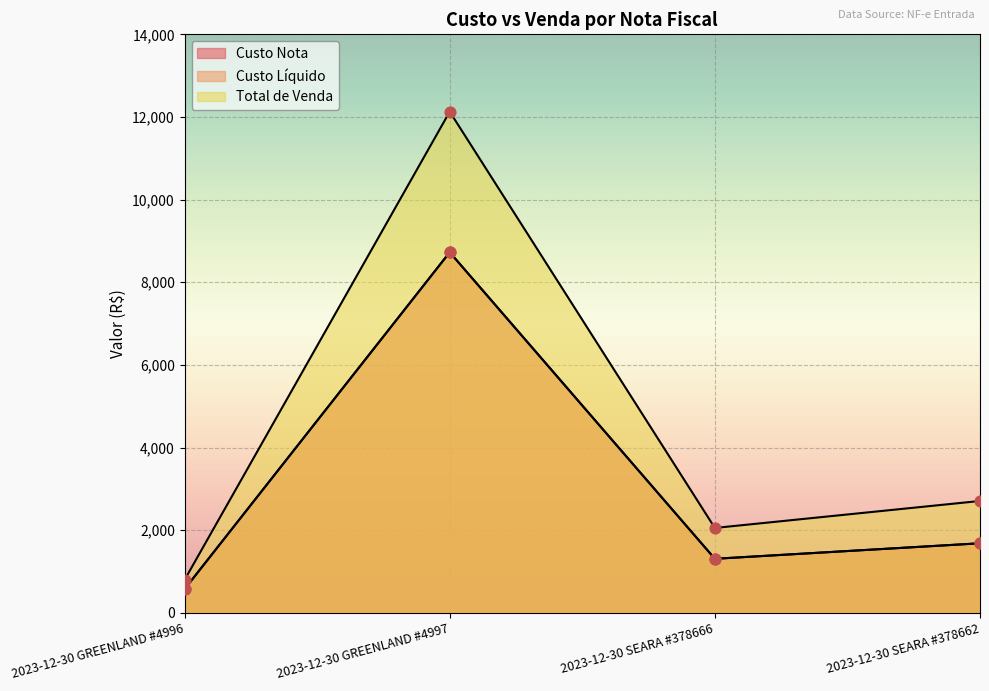

Which series has the largest Y range (max minus min)?

Total de Venda